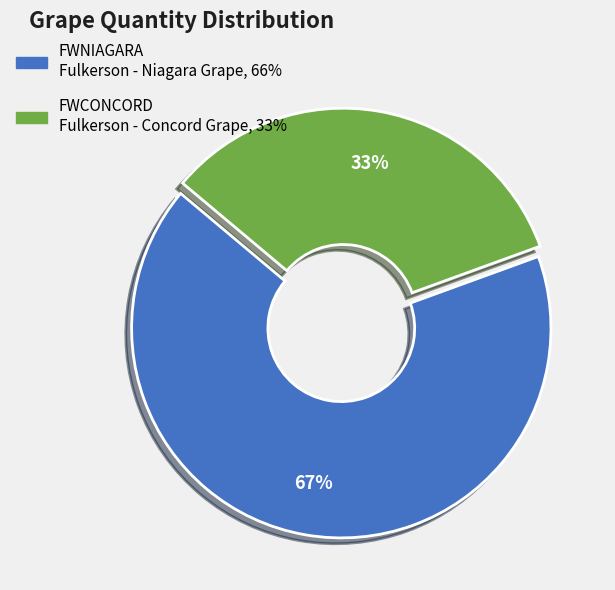

What is the smallest slice in the pie chart?

FWCONCORD